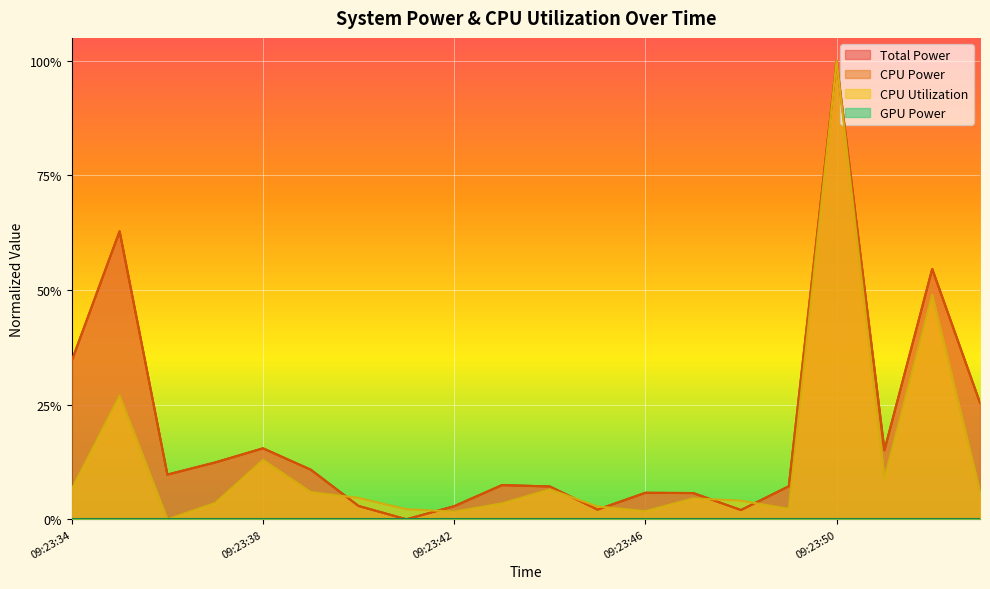

Count the number of categories in the chart.

20